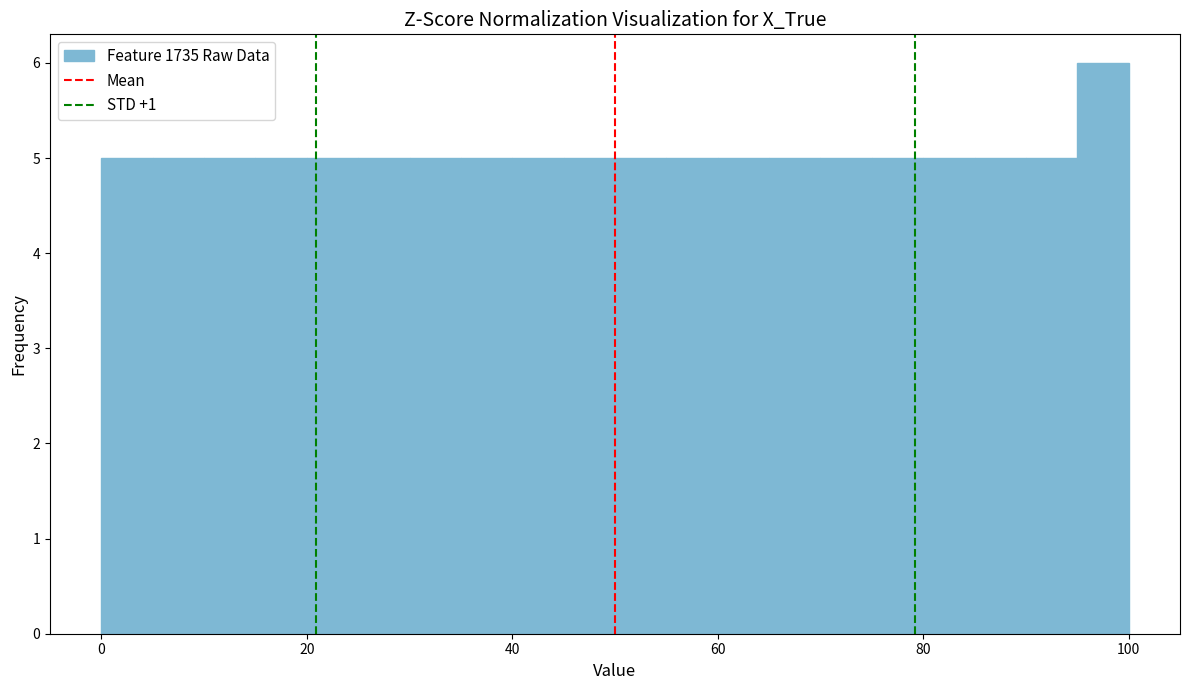

Around what value on the x-axis is the tallest bar? Give the approximate position of its centre, as read against the axis.

98